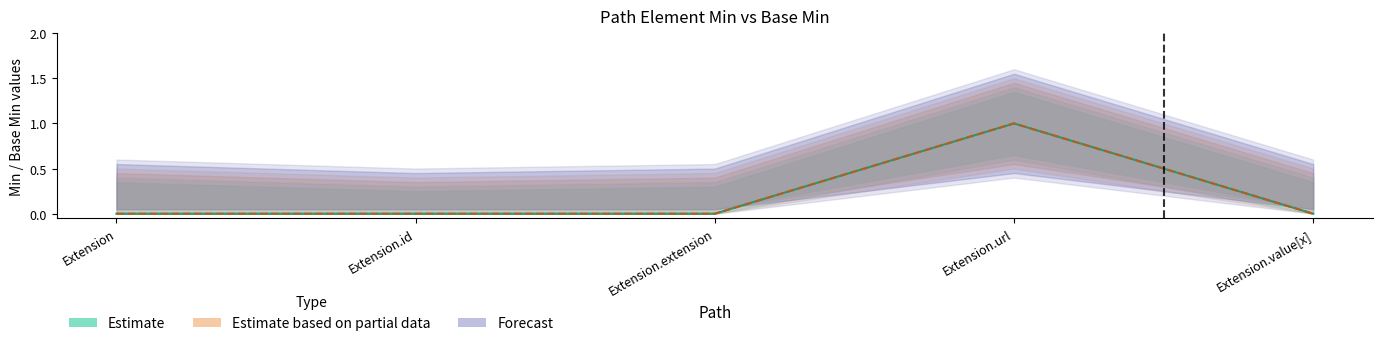

True or false: Base Min (central) and Min (central) intersect in this chart.

False